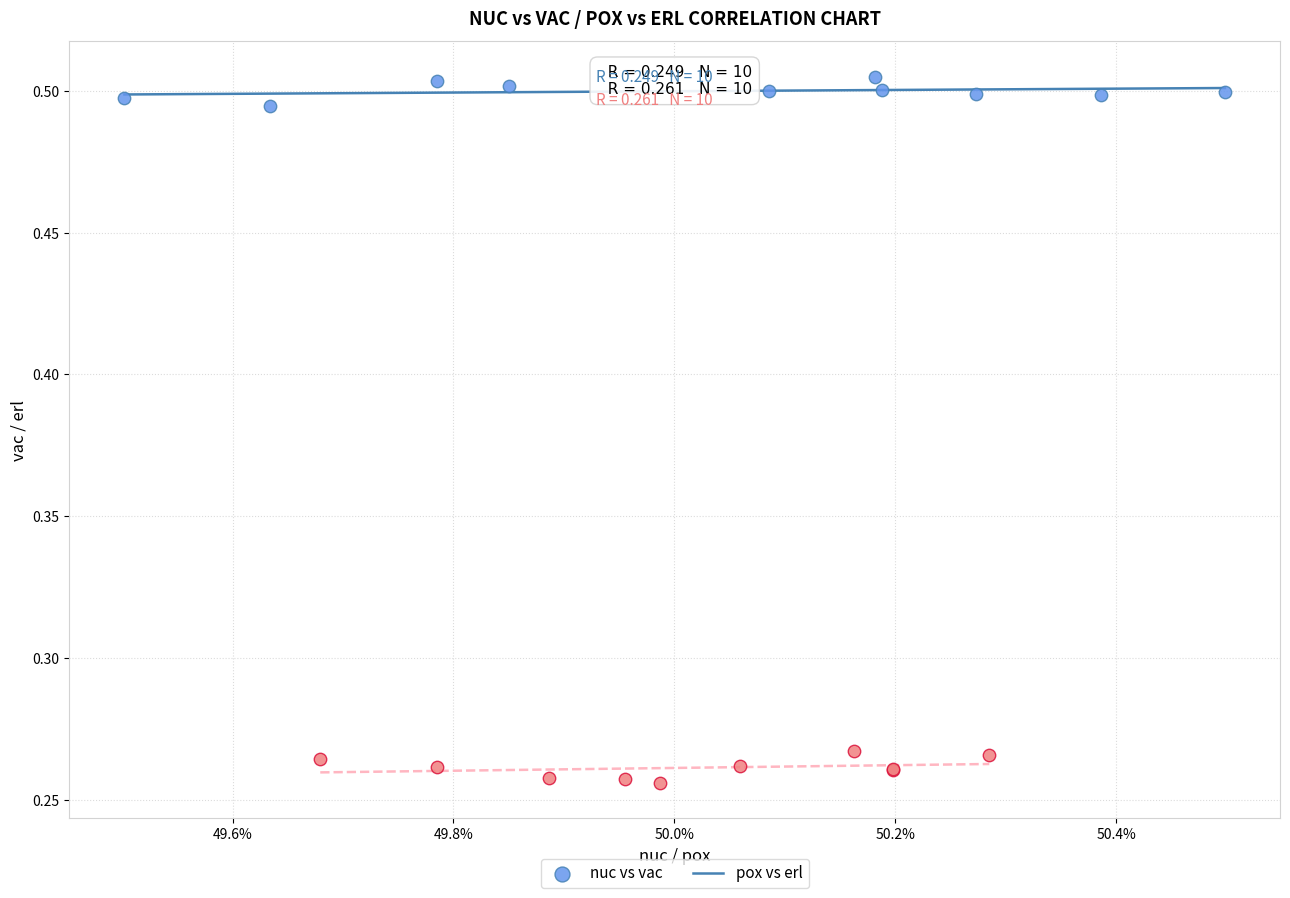

What are all the series names shown in the legend?

nuc vs vac, pox vs erl